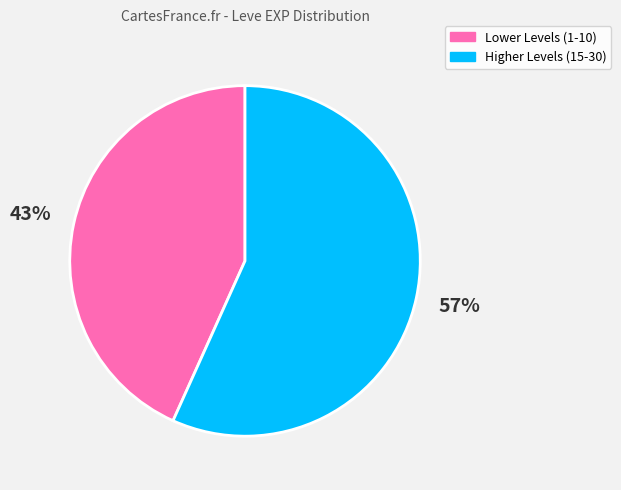

Rank the categories by value from highest to lowest.

Higher Levels (15-30), Lower Levels (1-10)